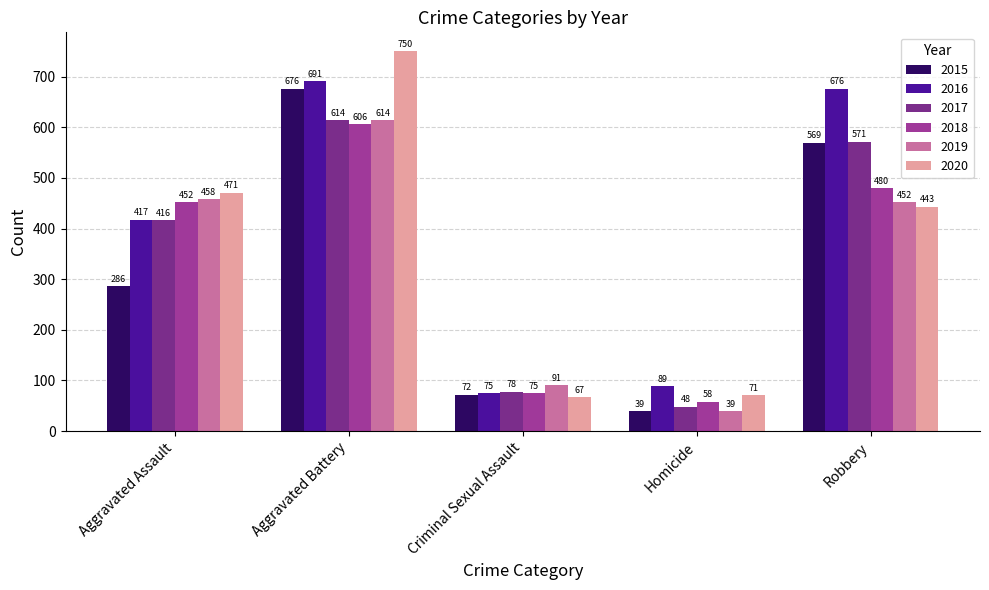

What value does the 2017 series have at Homicide, to the nearest 10?

50